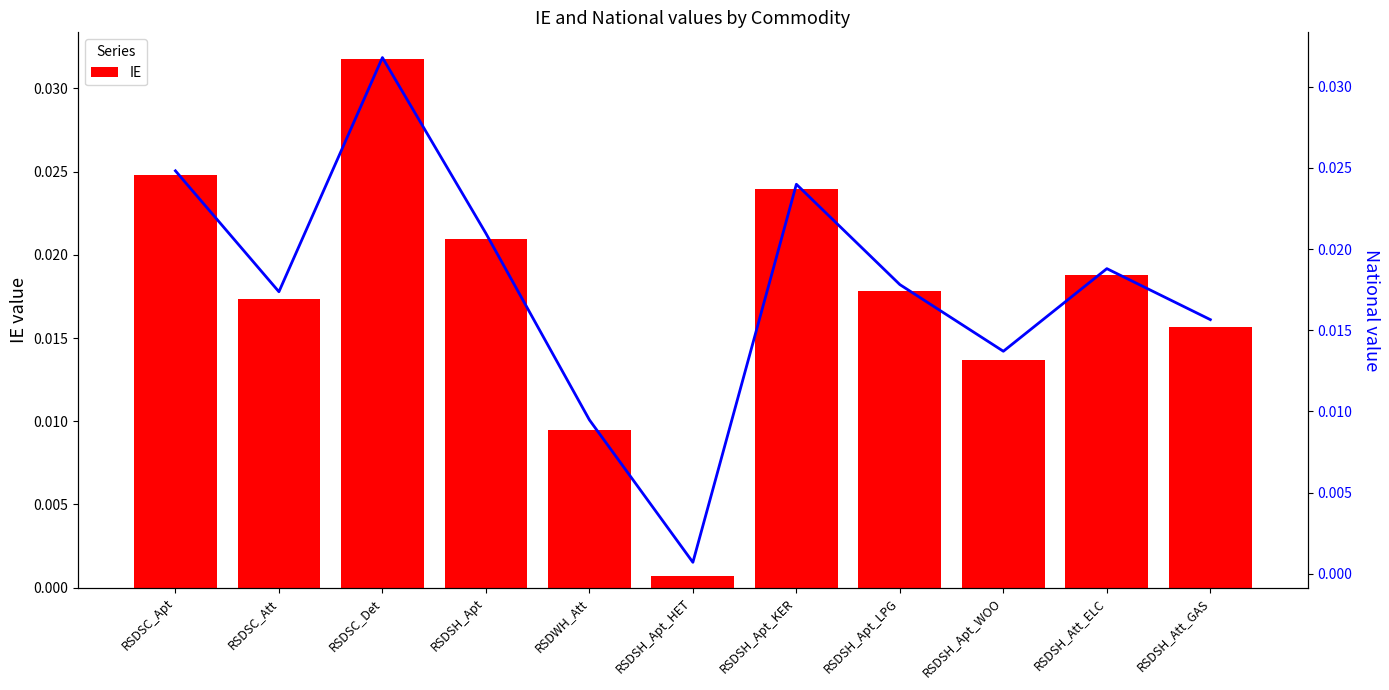

Is the value of National at RSDSH_Apt_LPG greater than the value of IE at RSDSC_Apt?

No